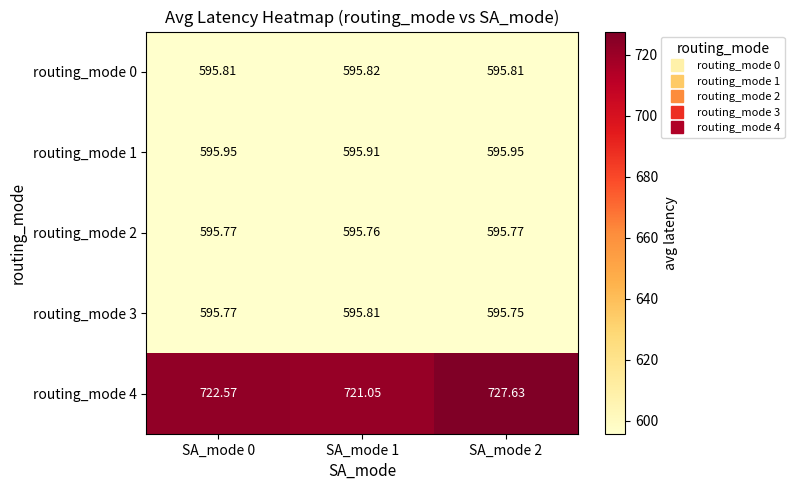

Which series has the largest total across all categories?

routing_mode 4